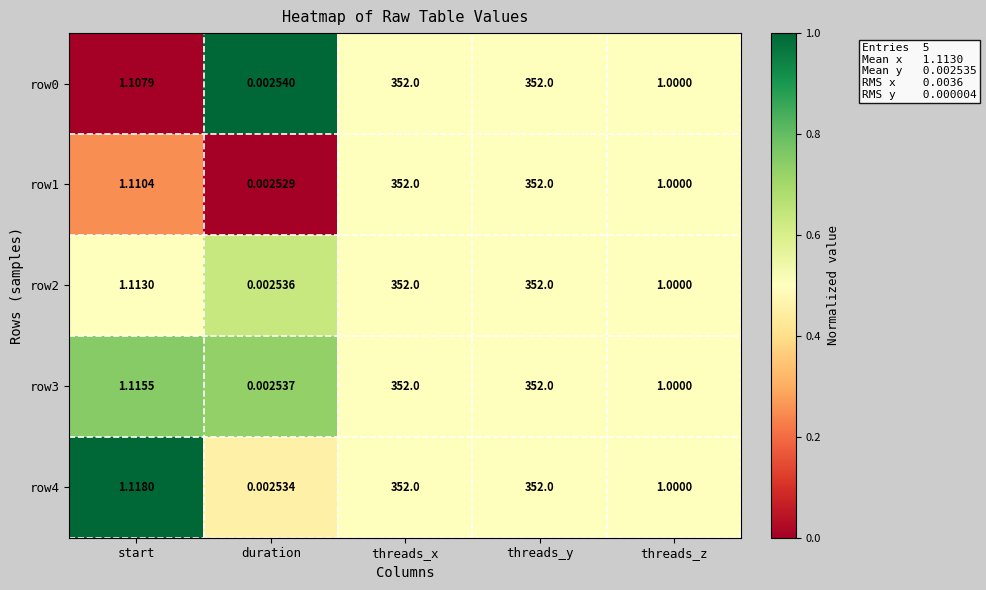

At which category does the chart reach its minimum across all series?

duration